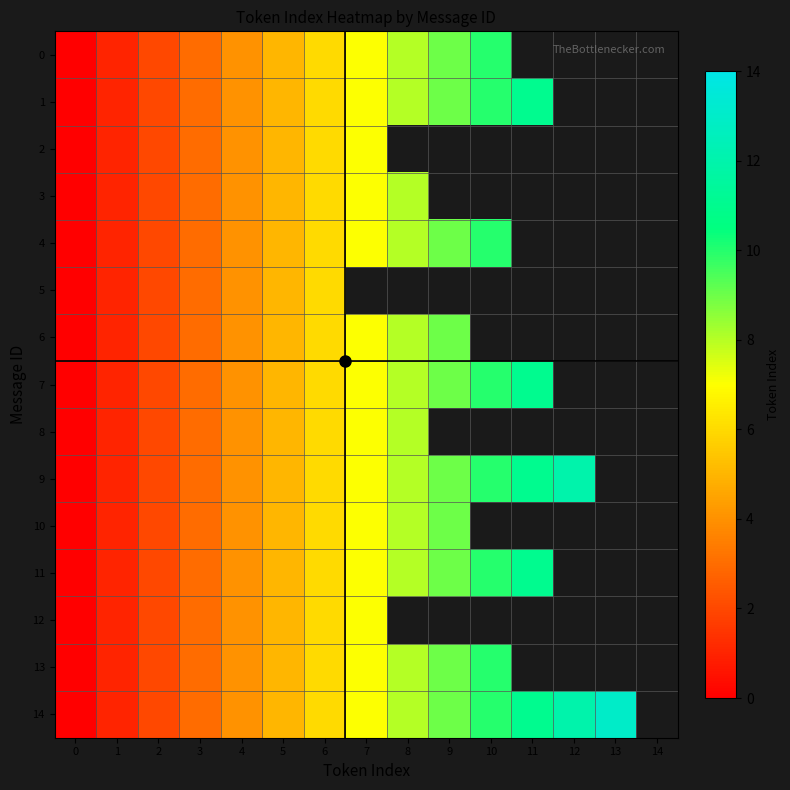

Which series has the widest spread of values?

14